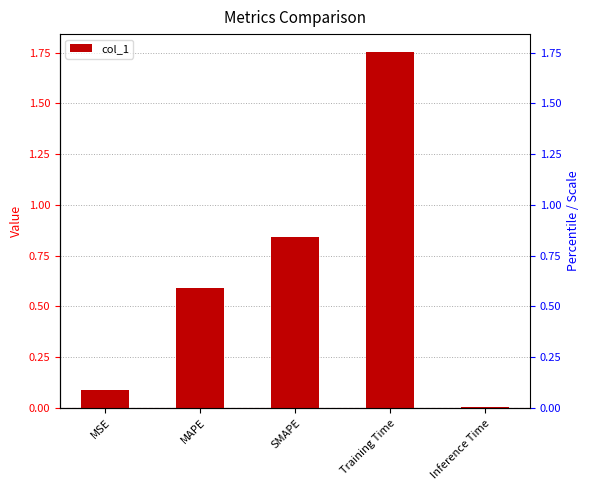

List the labels in order of value, smallest first.

Inference Time, MSE, MAPE, SMAPE, Training Time